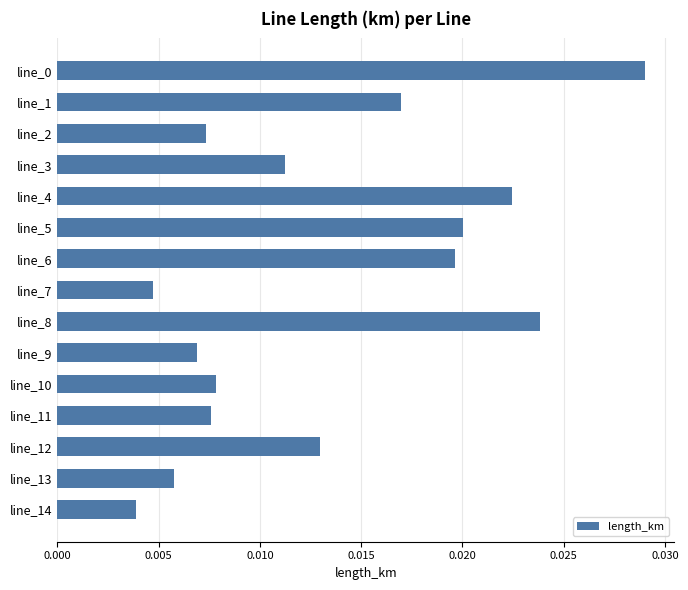

Count the number of categories in the chart.

15